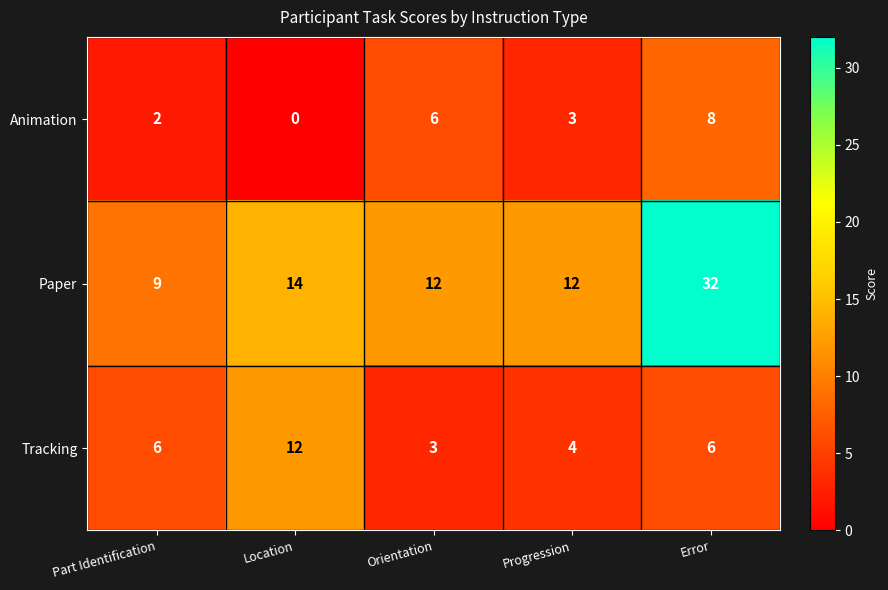

What is the sum of the Animation values at Part Identification and Orientation?

8